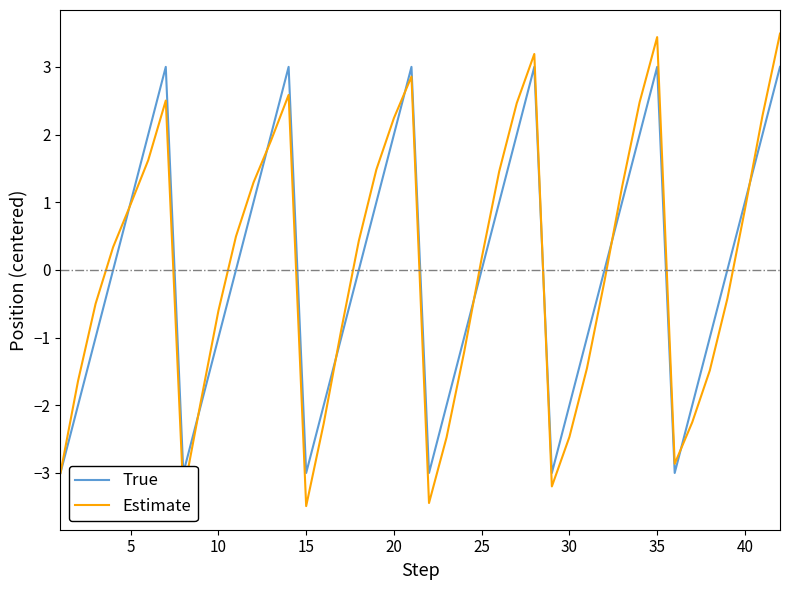

Which has a higher value, 7 or 3?

7